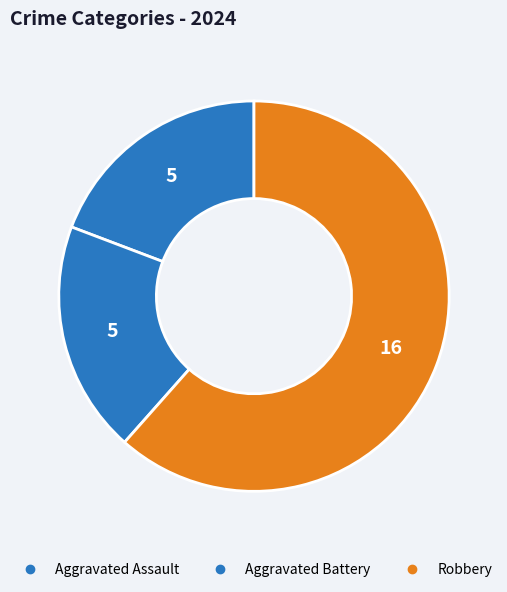

Count the number of slices in the pie.

3